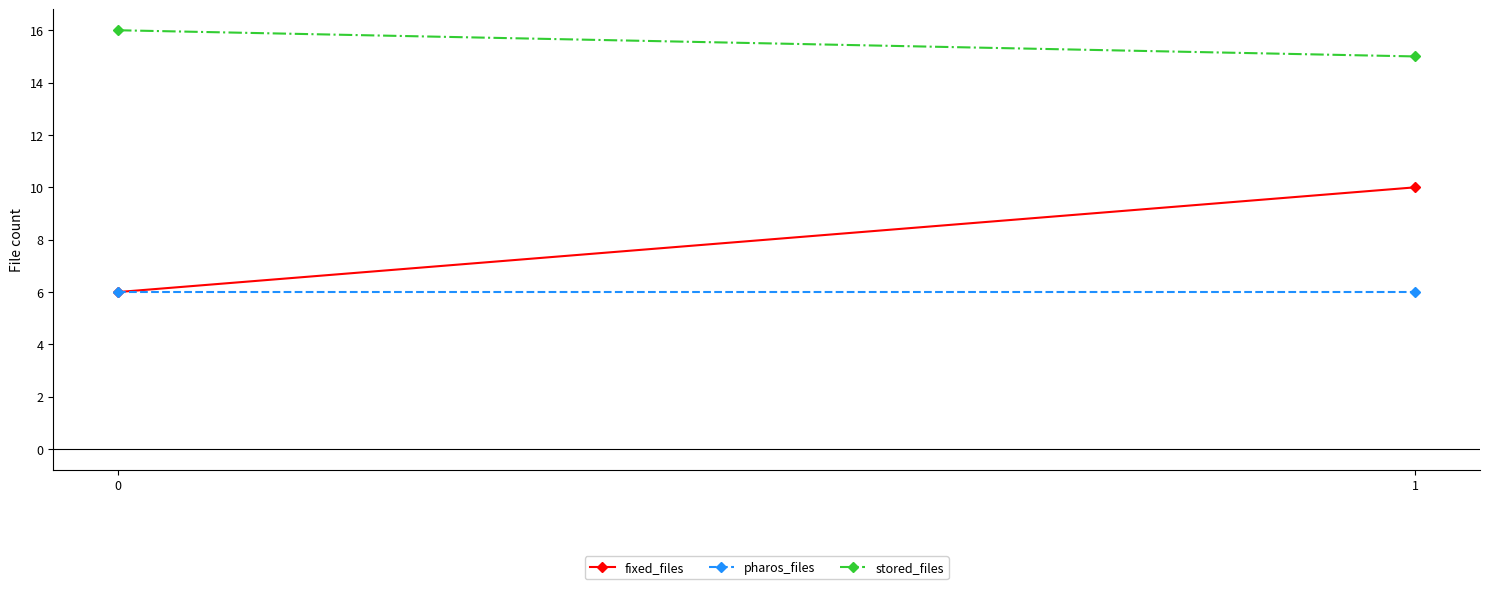

What is the maximum value shown in the chart?

16